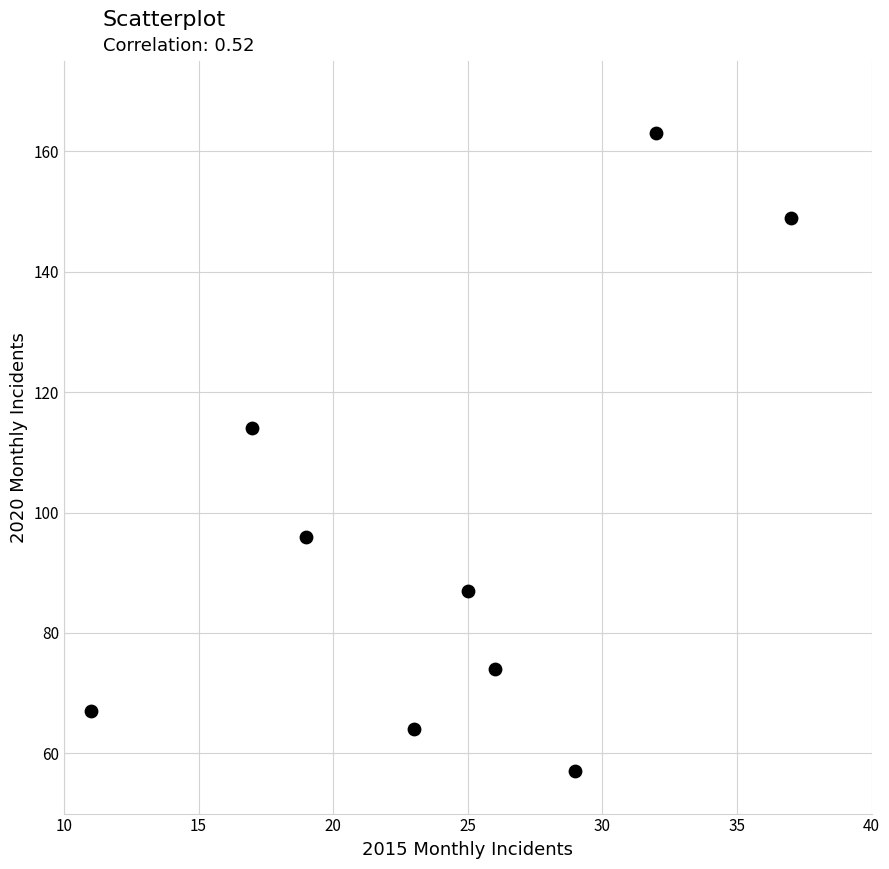

What is the average Y value?

97